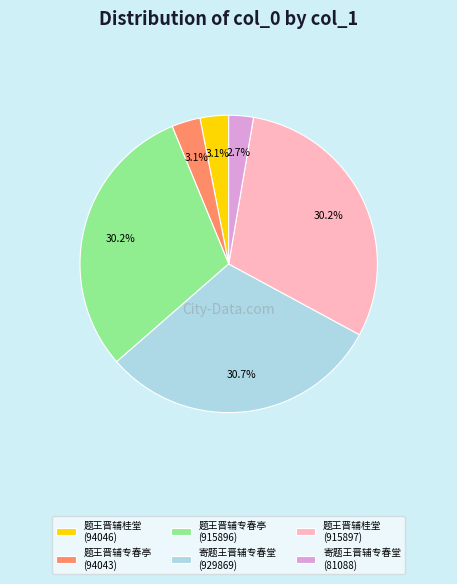

Which has a higher value, 寄题王晋辅专春堂 (929869) or 寄题王晋辅专春堂 (81088)?

寄题王晋辅专春堂 (929869)